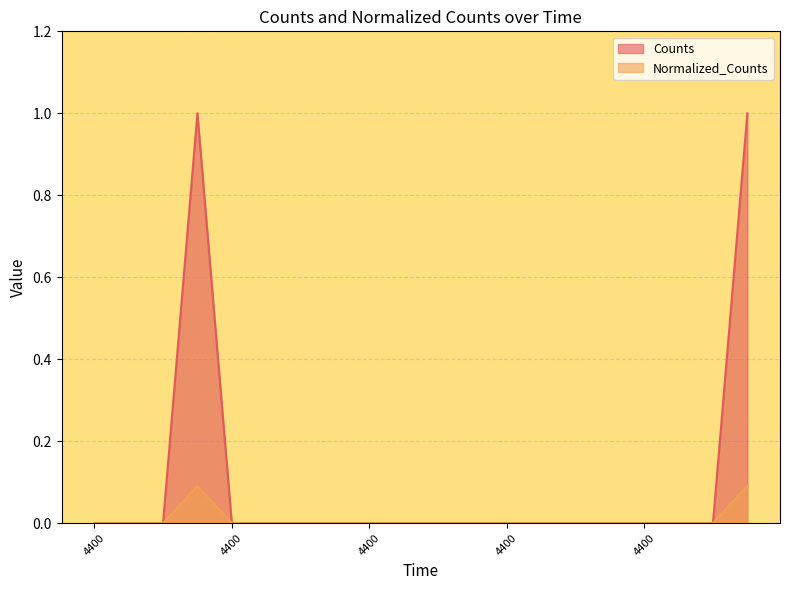

Which series has the widest spread of values?

Counts